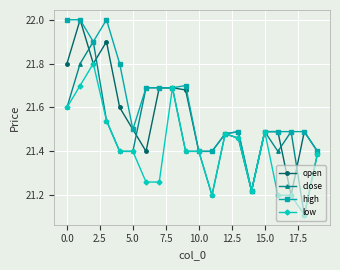

True or false: low has more than 1 interior local peaks.

True